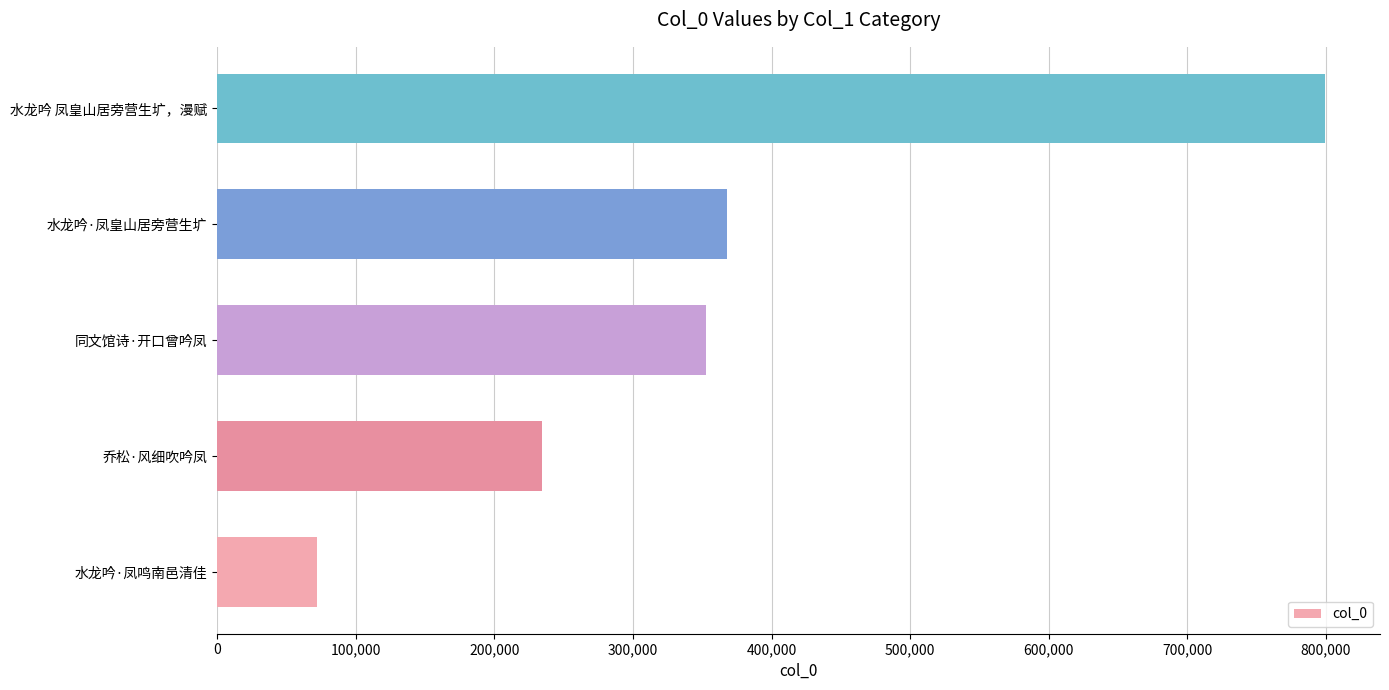

Is it true that the value at 同文馆诗·开口曾吟凤 is 131925?

False